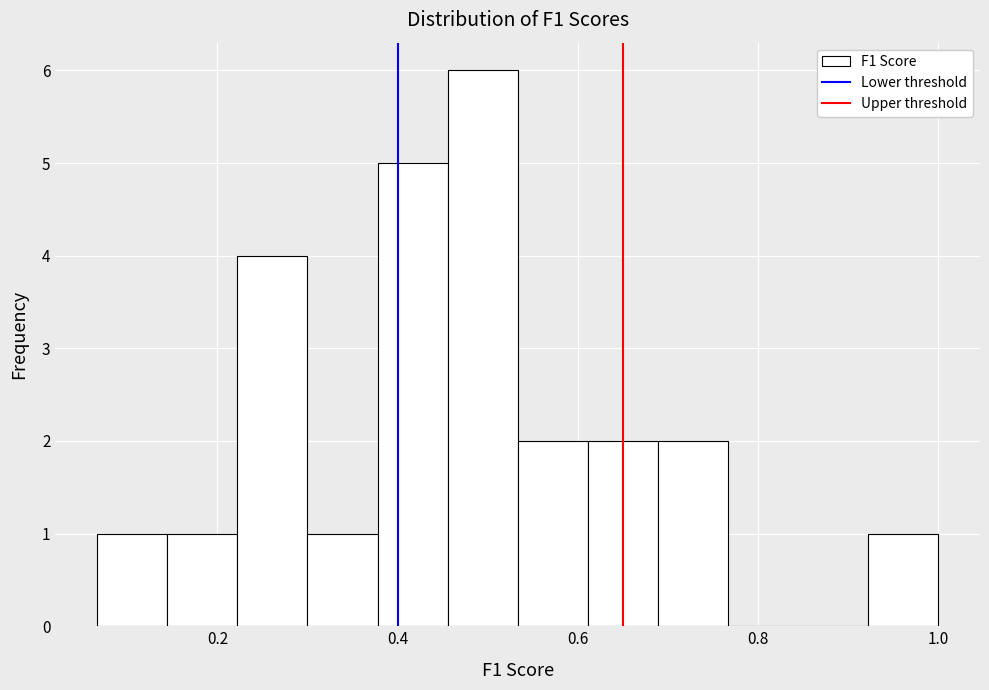

Read against the x-axis, roughly where is the centre of the tallest bar?

0.50